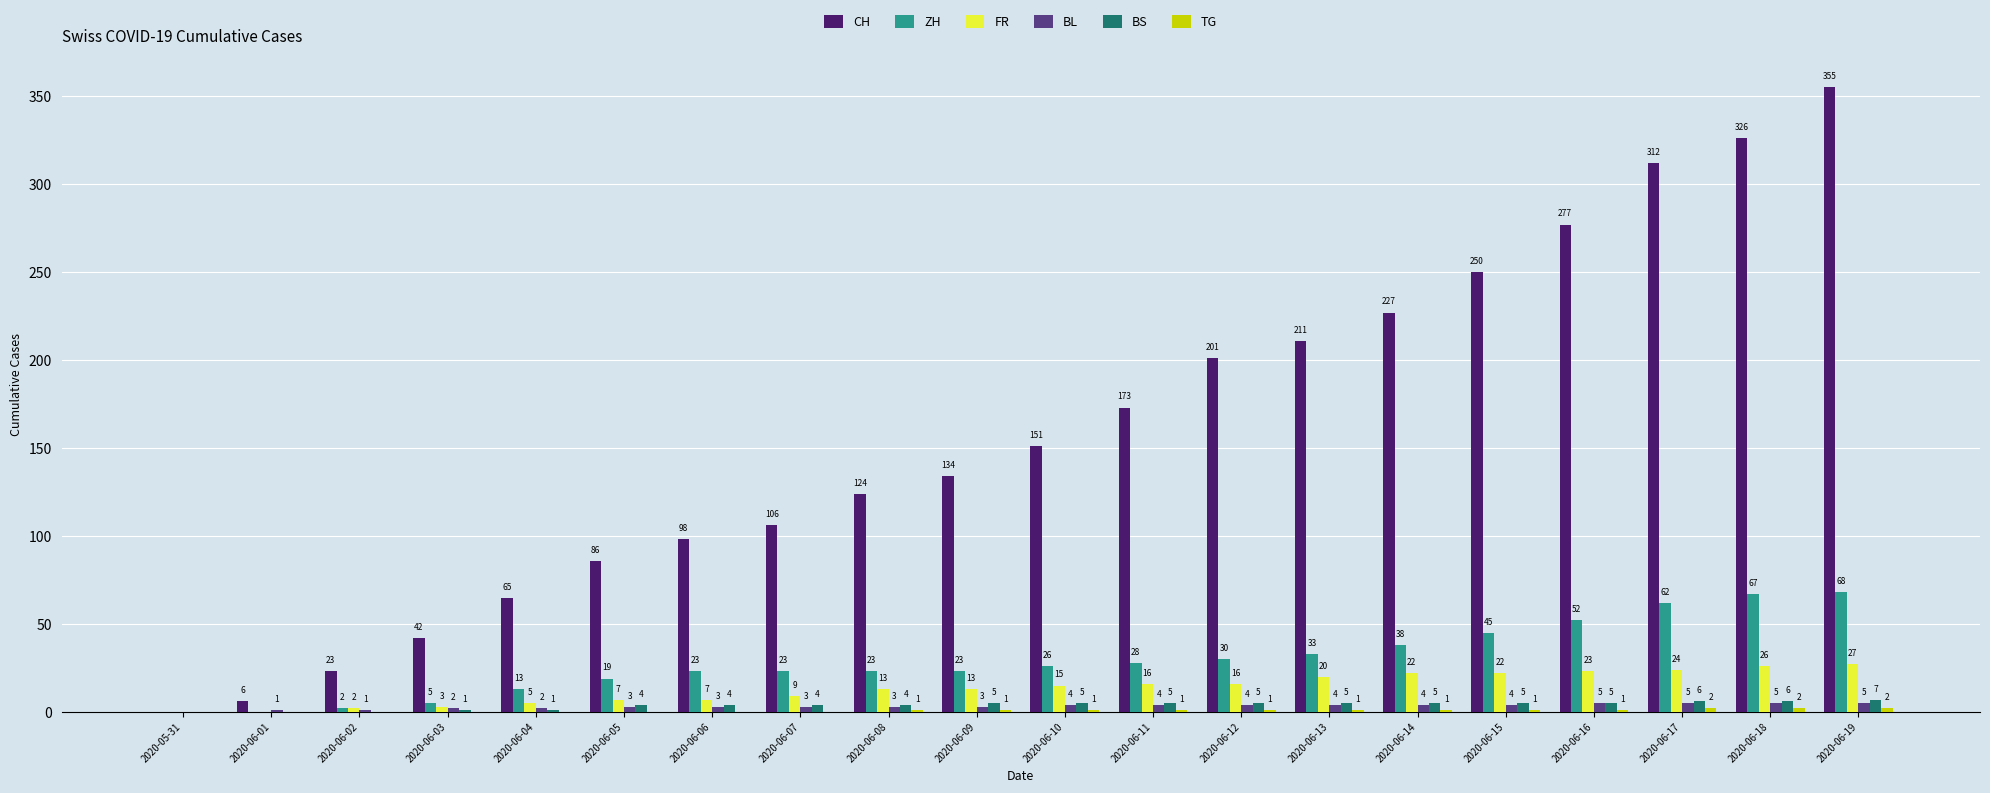

Between 2020-05-31 and 2020-06-15, which series saw the biggest shift?

CH